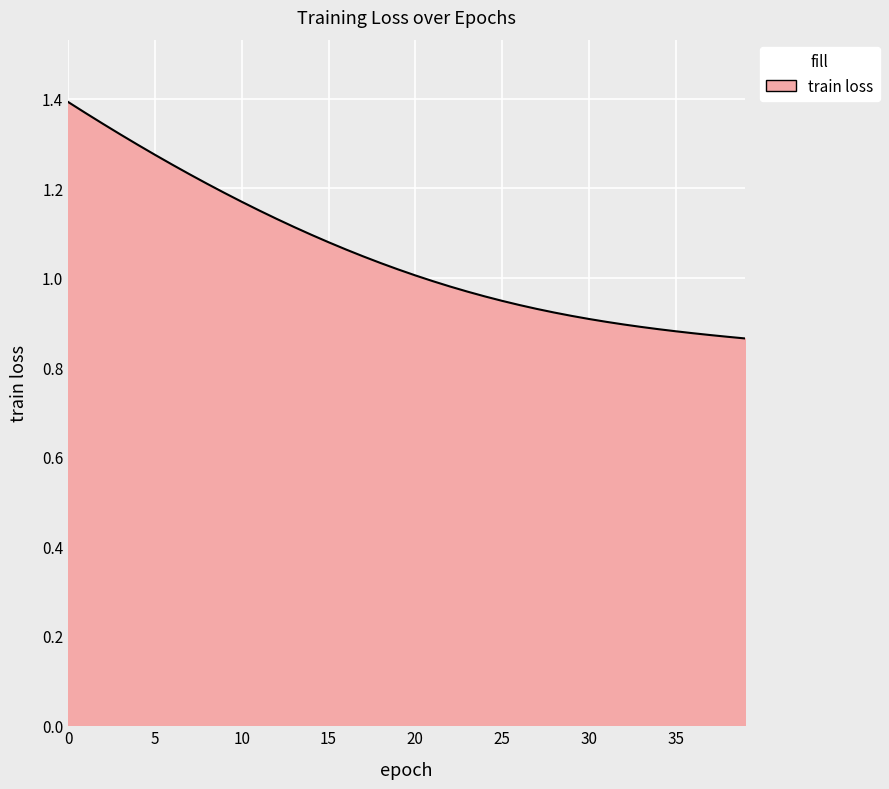

Does the chart display data point markers on the line(s)?

No